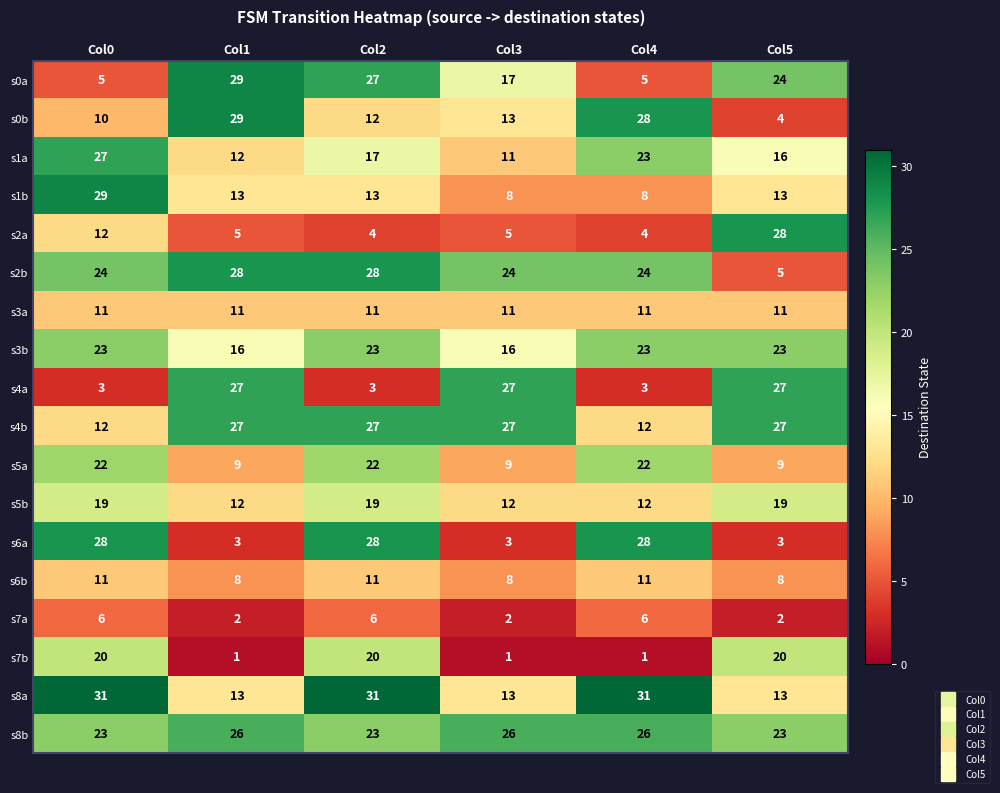

What is the sum of the s1b values at Col4 and Col3?

16